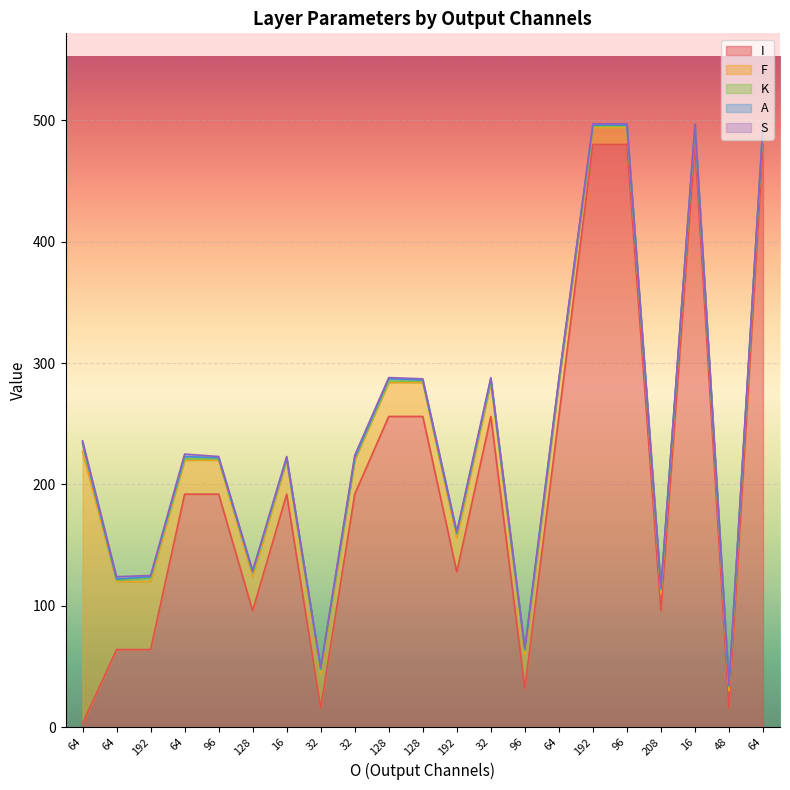

At how many categories does at least one series exceed 159?

13